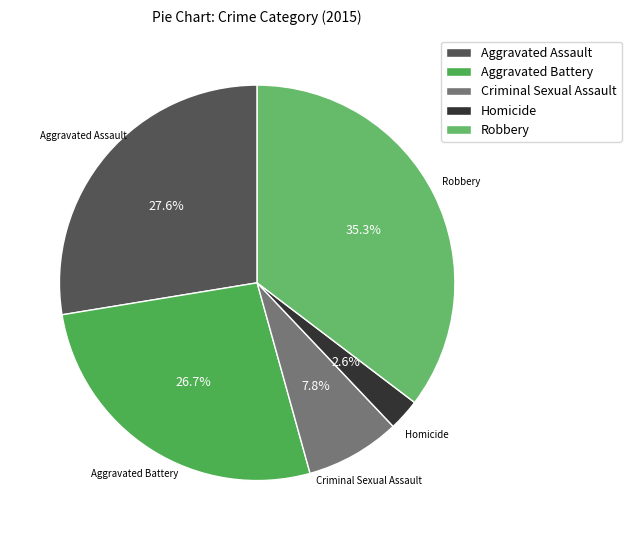

Rank the categories by value from lowest to highest.

Homicide, Criminal Sexual Assault, Aggravated Battery, Aggravated Assault, Robbery